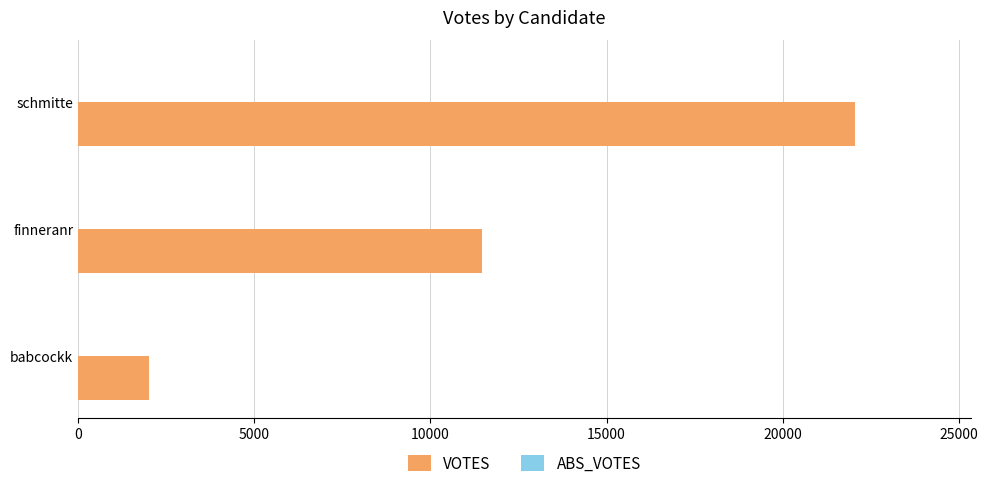

The value at finneranr is 19523. True or false?

False